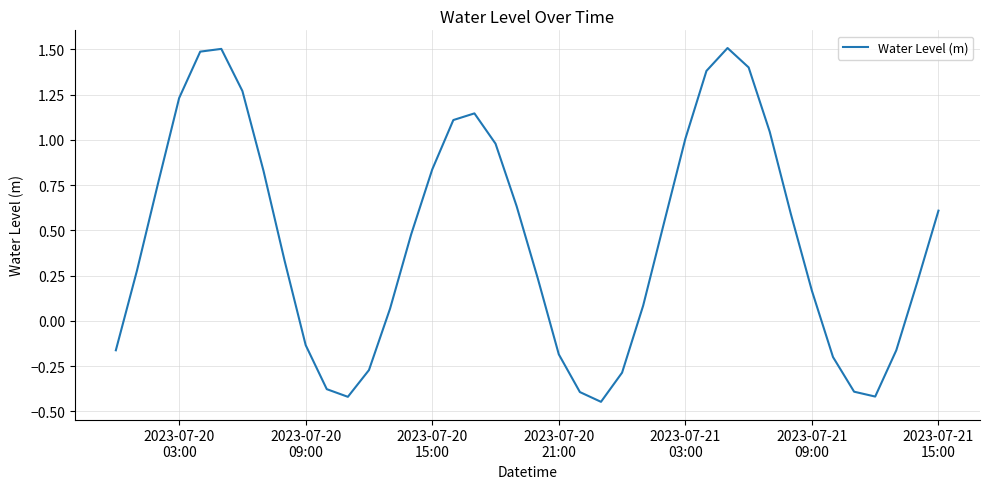

What is the maximum value shown in the chart?

1.5